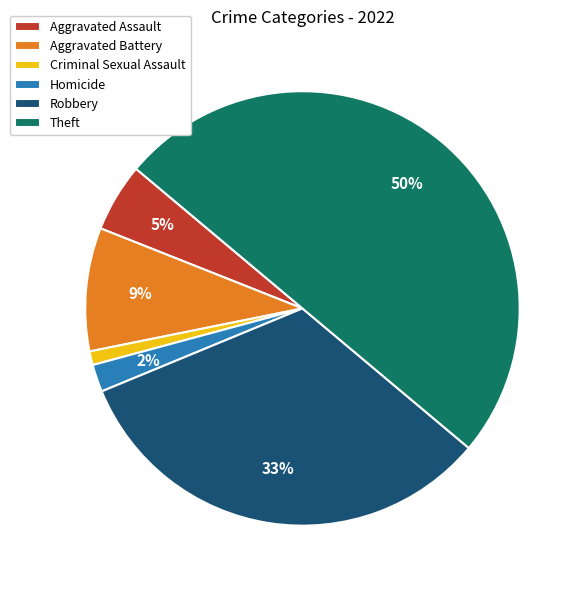

True or false: Aggravated Assault accounts for 5% of the total.

True